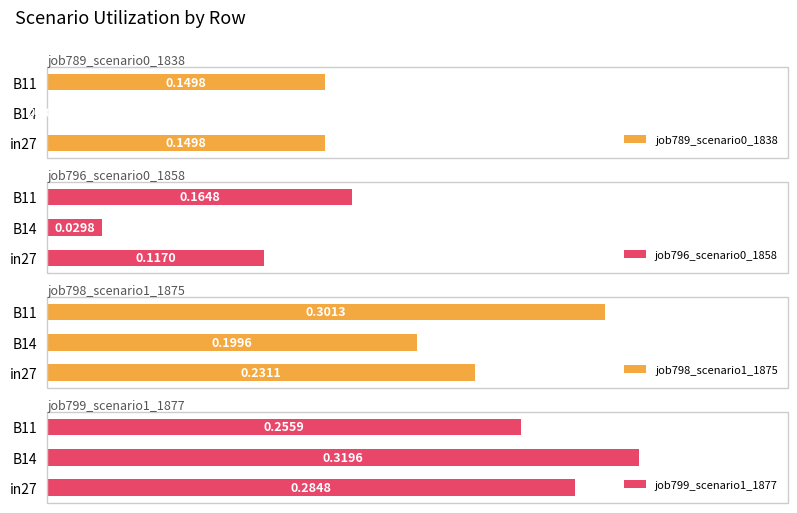

How many distinct data groups are displayed?

4